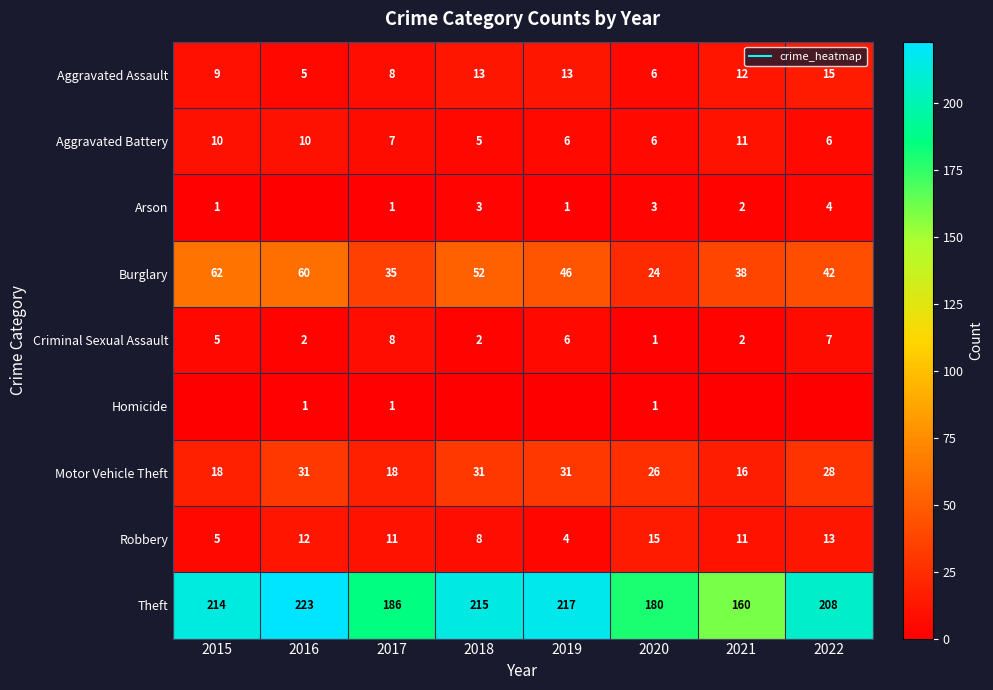

What is the difference between the second highest and minimum values in the Aggravated Assault series?

8